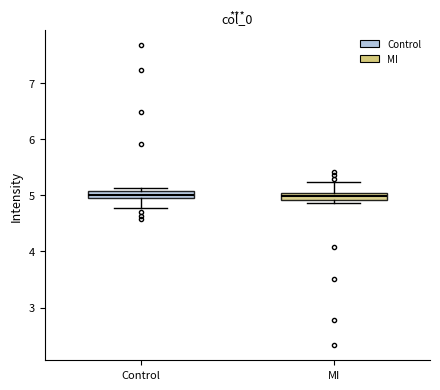

Where does the lower whisker of the box for Control end on the y-axis? The values are not printed on the chart, so give them approximately, as read against the axis.

4.8